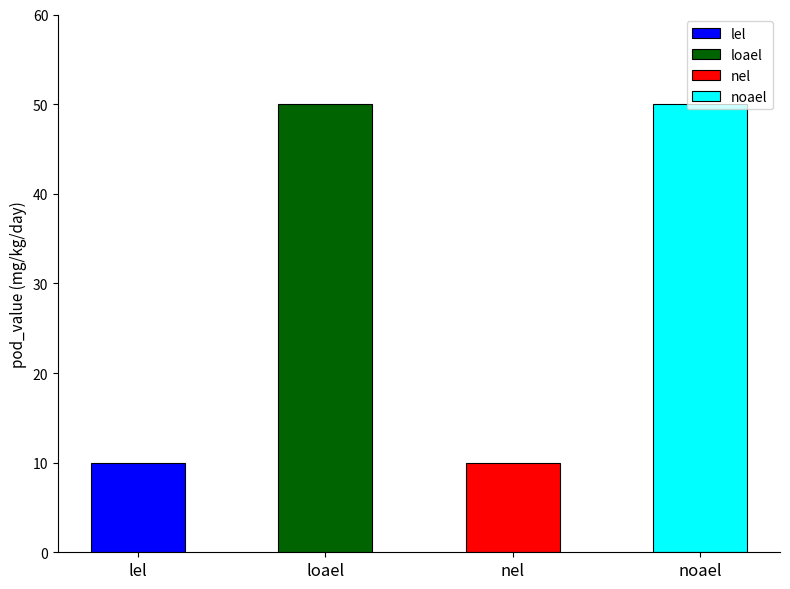

Which series has the widest spread of values?

loael